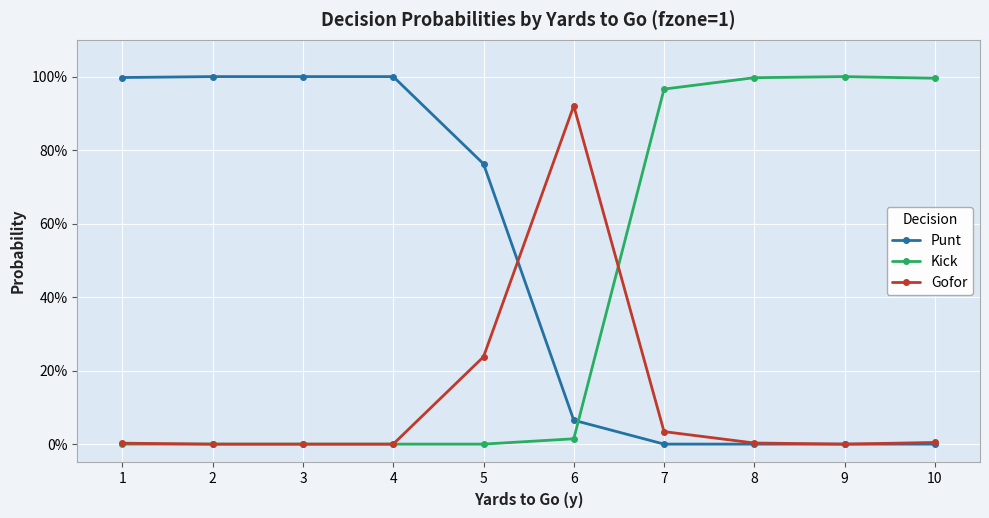

In Gofor, how many points are lower than both neighbors (excluding endpoints)?

1